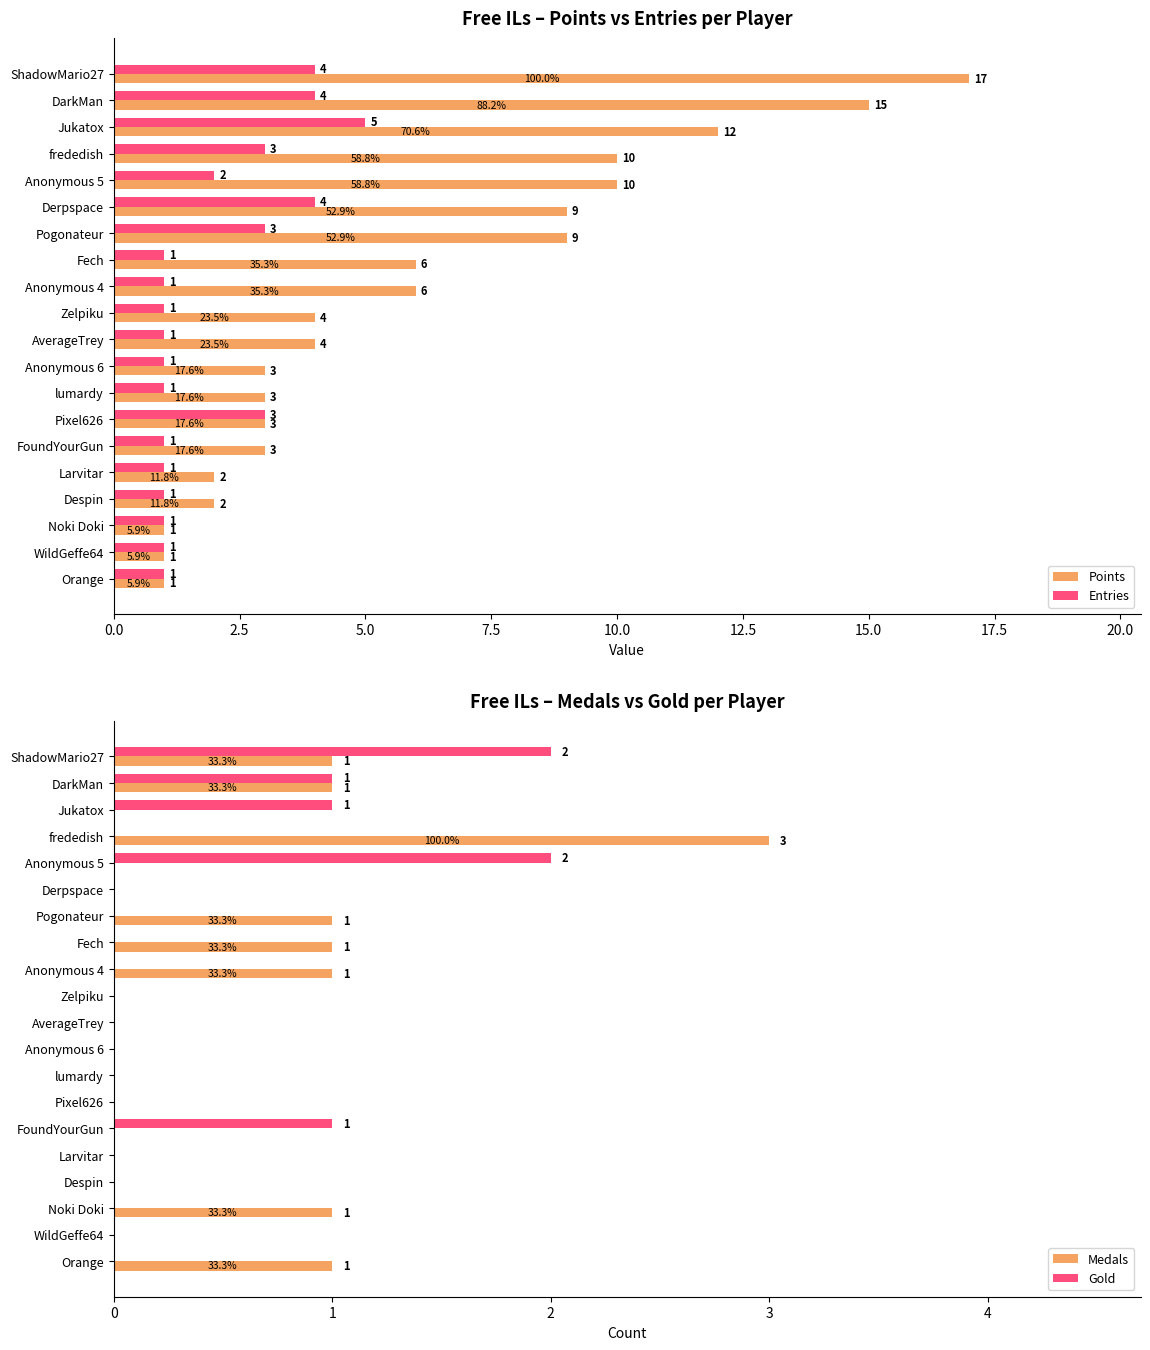

True or false: Entries has a value of 1 at Noki Doki.

True